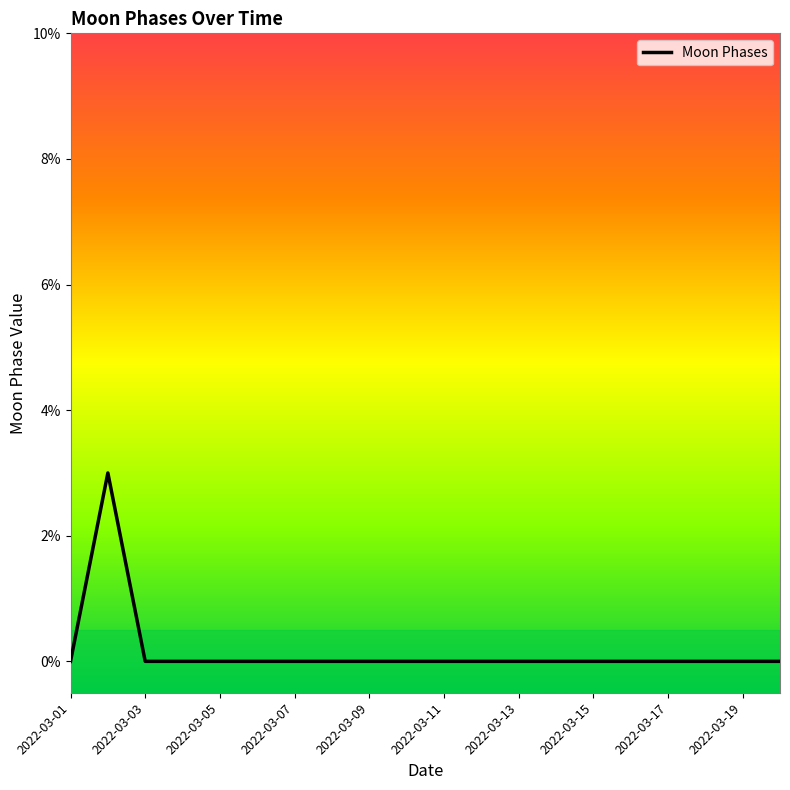

What is the greatest value displayed?

3